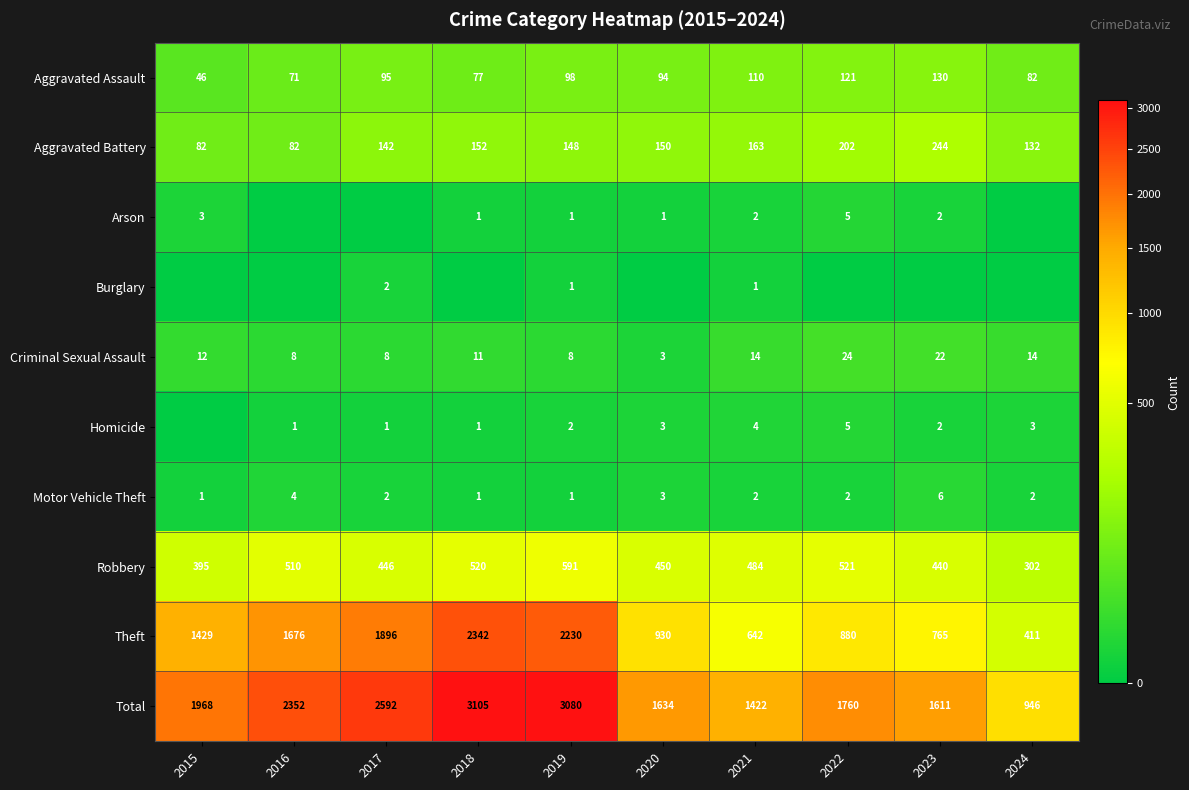

Count the number of data series in this chart.

10